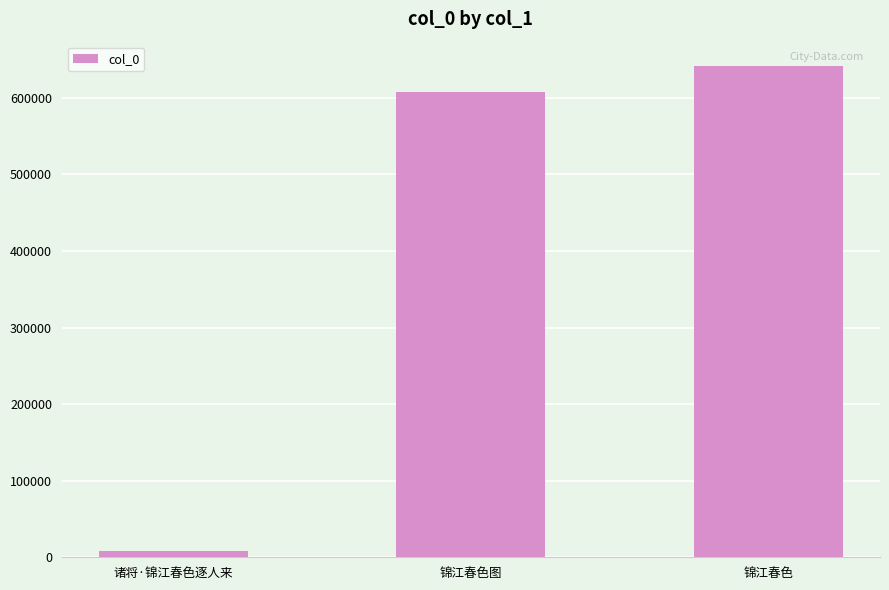

List the labels in order of value, smallest first.

诸将·锦江春色逐人来, 锦江春色图, 锦江春色